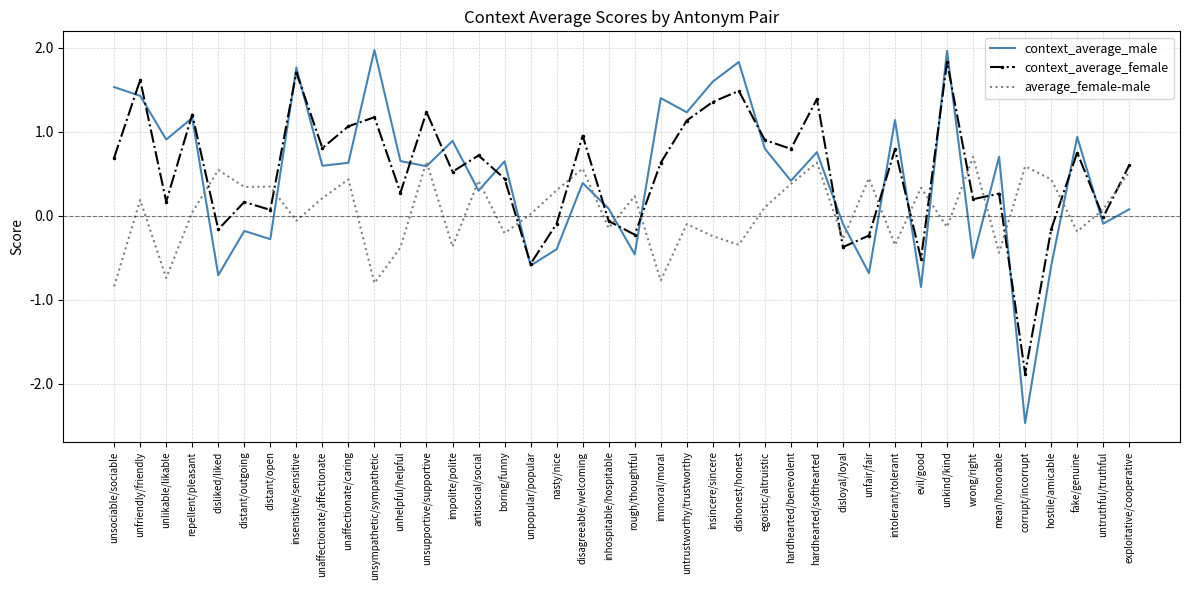

Between which two adjacent categories do average_female-male and context_average_male first intersect?

repellent/pleasant and disliked/liked